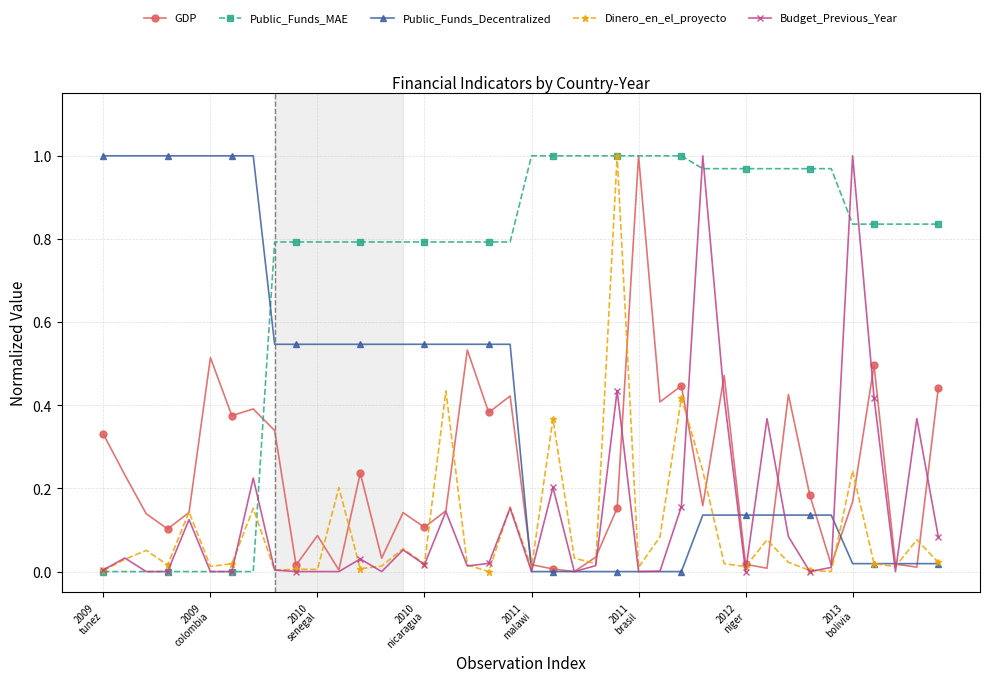

How many categories are shown in the chart?

40